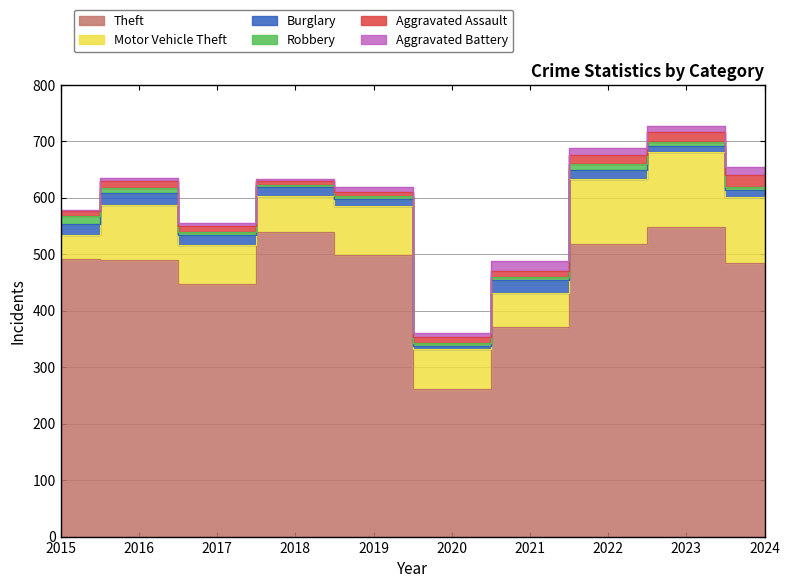

What is the smallest value displayed?

3